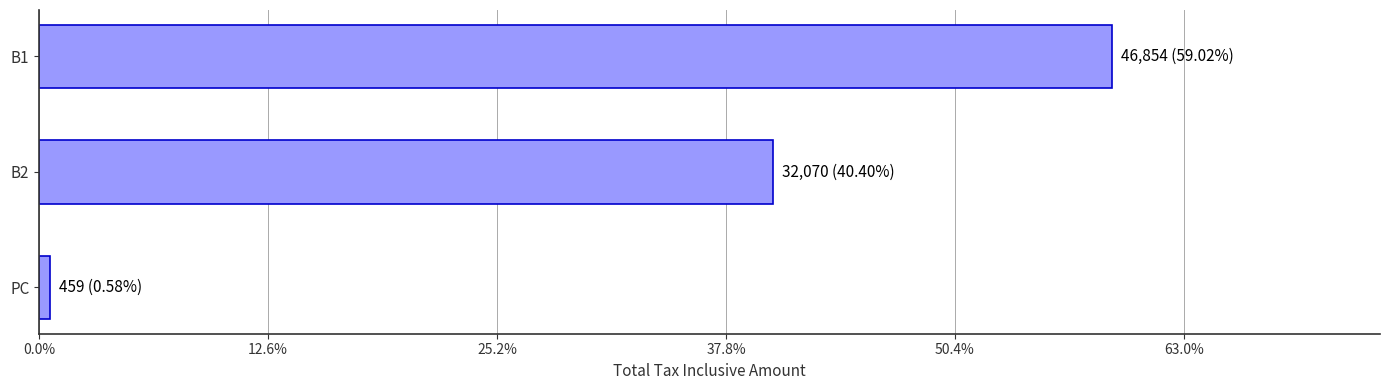

Are the bars horizontal?

Yes